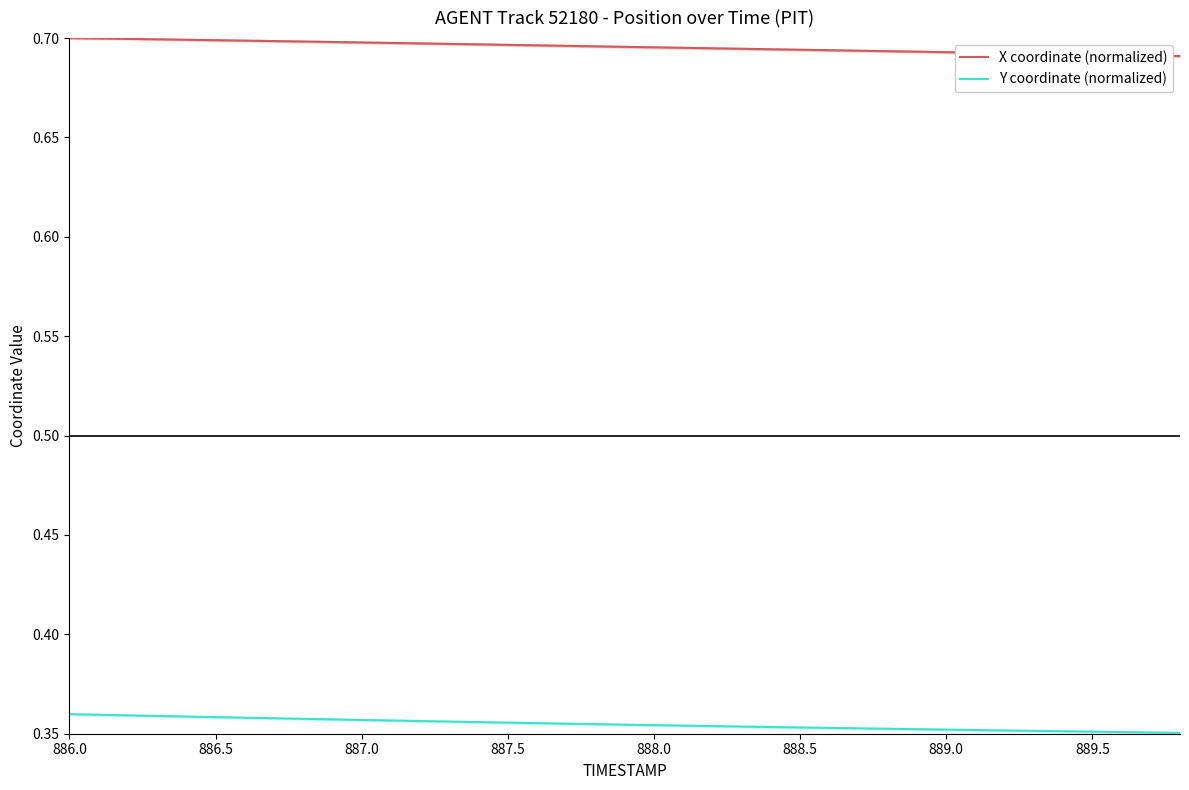

True or false: X coordinate (normalized) and Y coordinate (normalized) cross at least once.

False